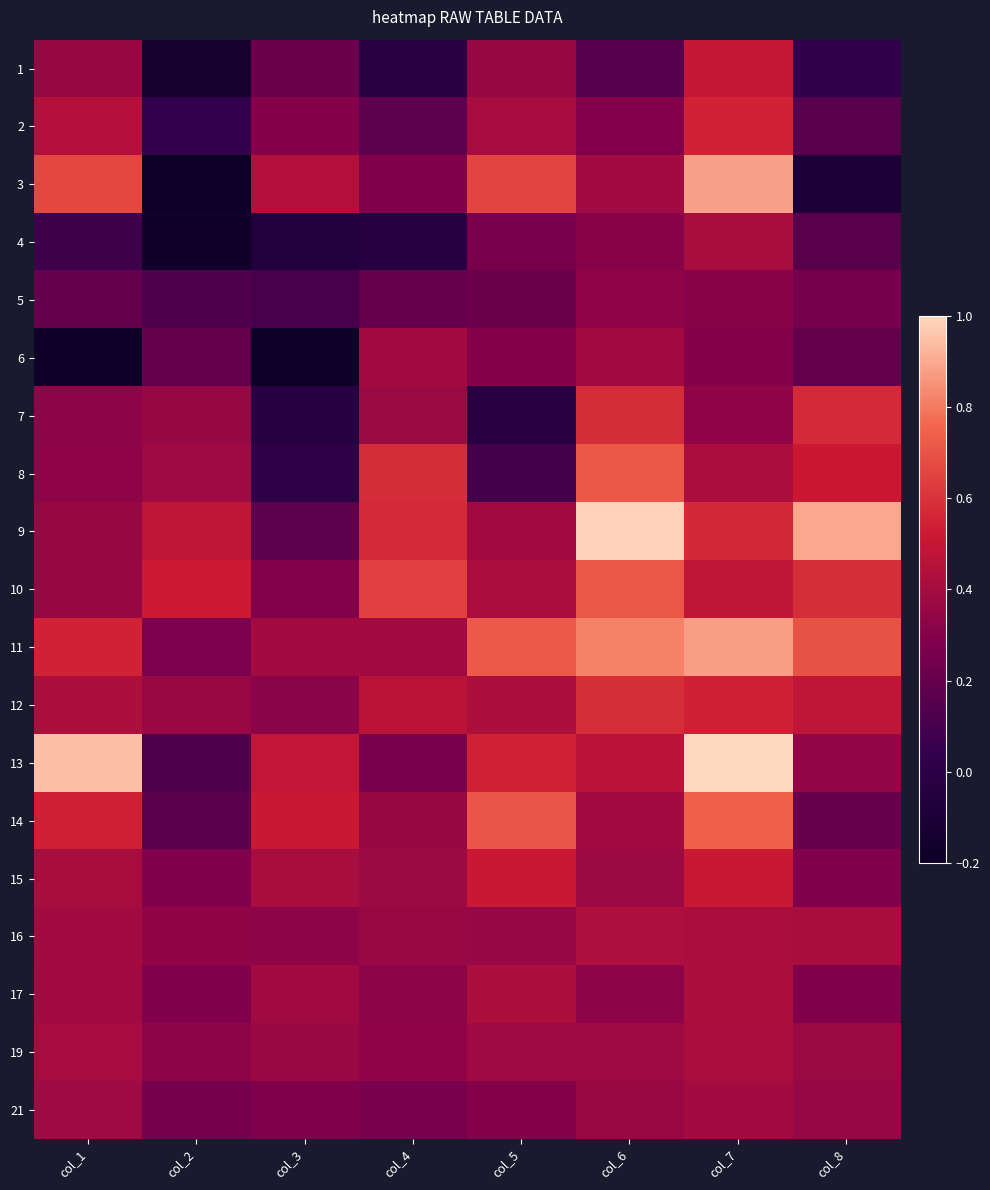

How many distinct data groups are displayed?

19